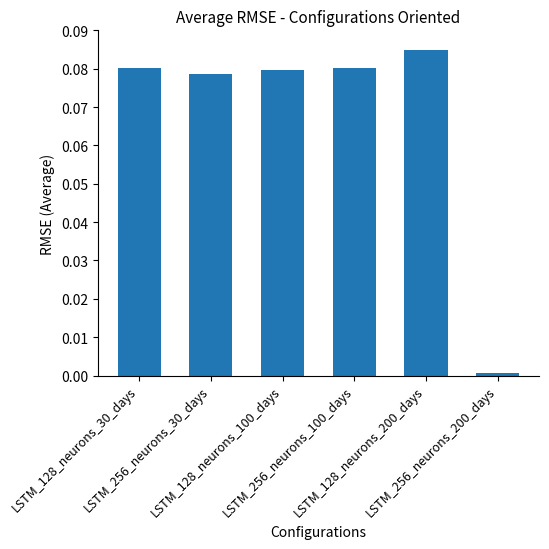

Does the chart contain stacked bars?

No